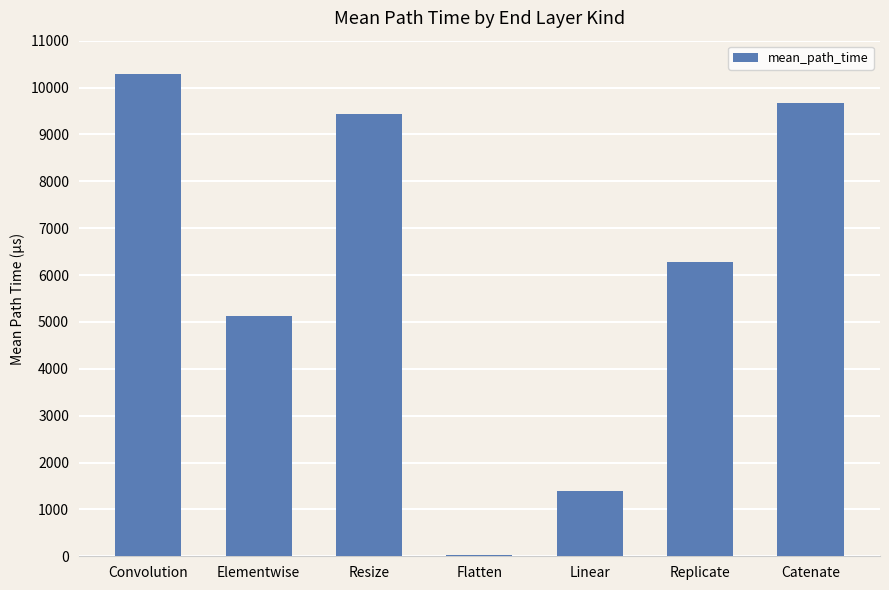

What is the sum of all values?

42230.7